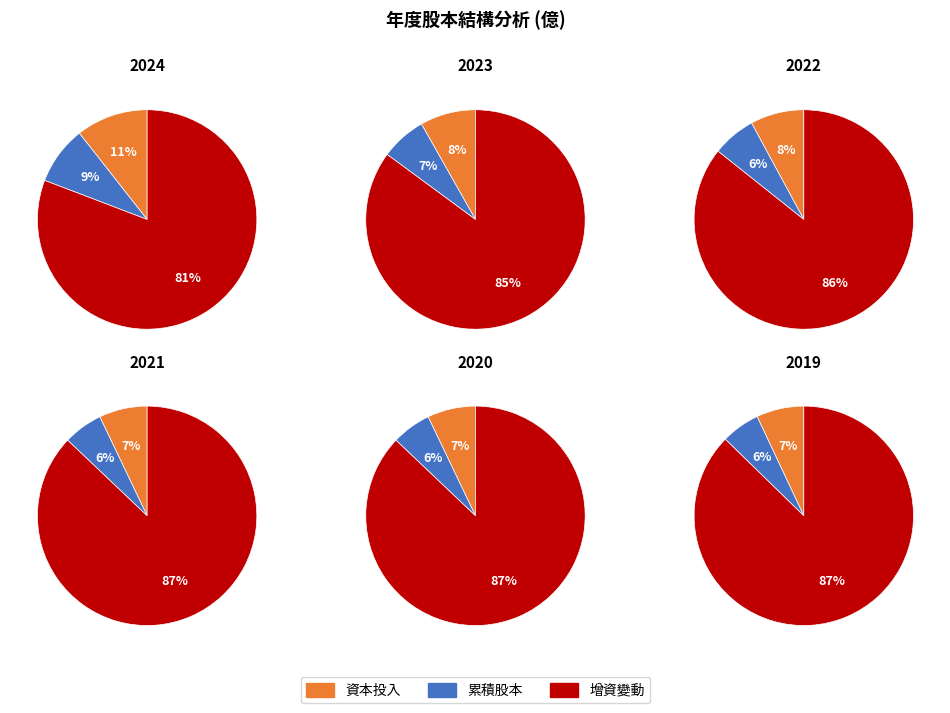

Approximately how many times larger is the value at 2021 compared to 2020?

1.0